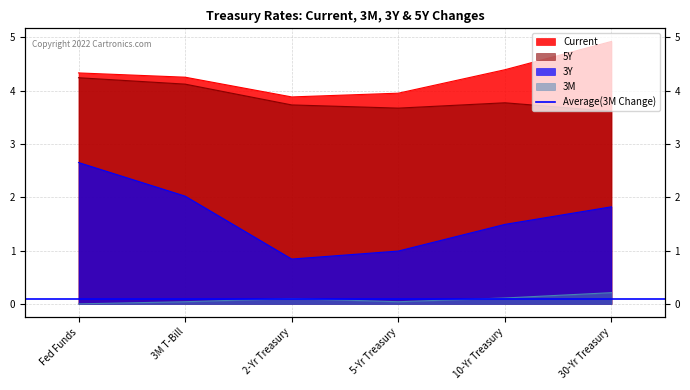

What is the maximum value shown in the chart?

4.9